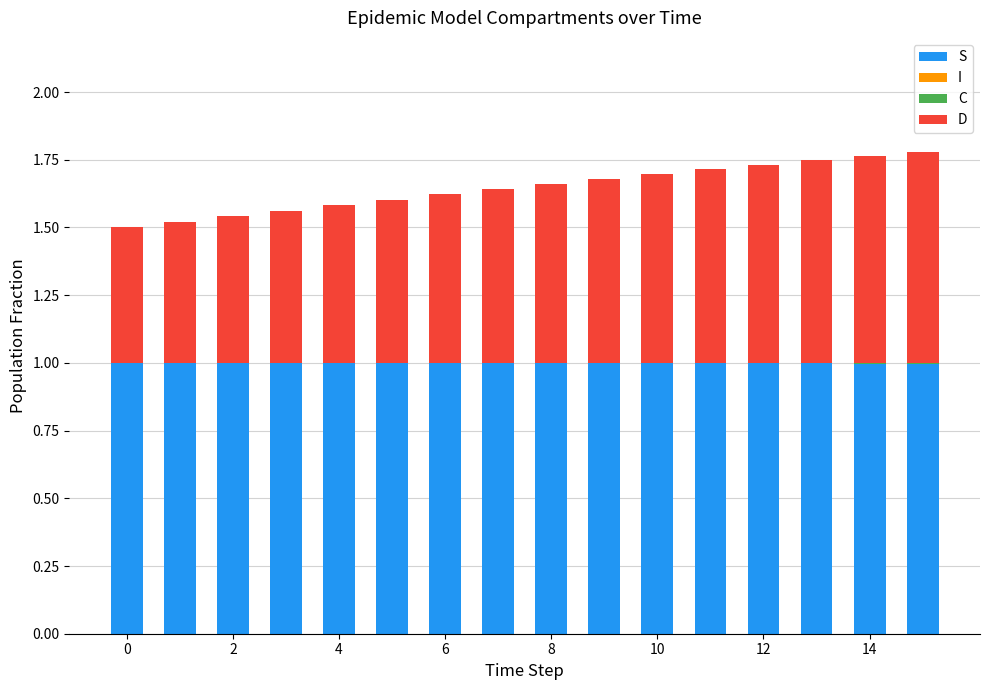

Which has a higher value, 14 or 2?

2